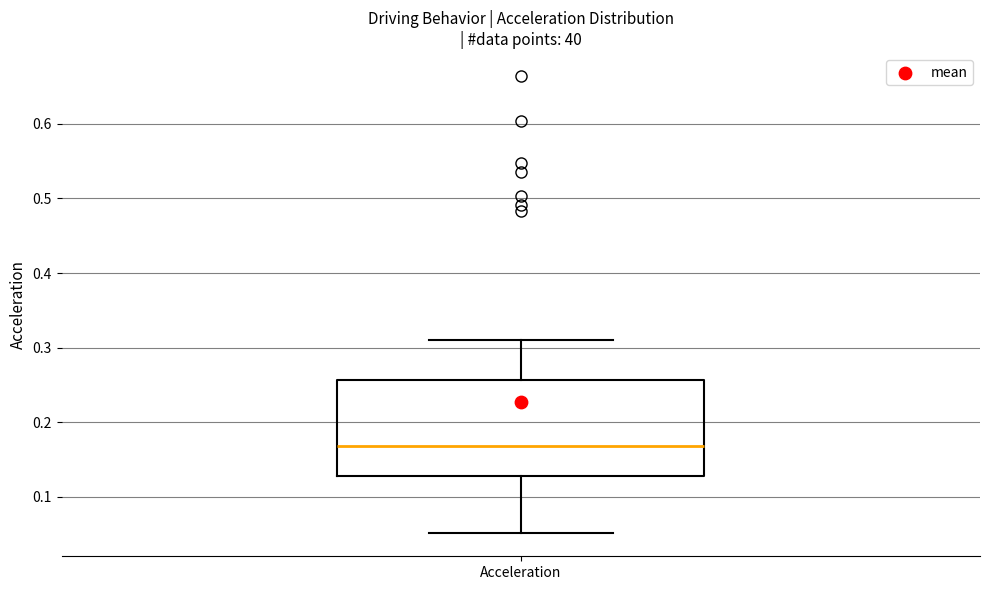

Transcribe this box plot: give where the median line is, the range the box spans, and where the two whiskers end, as read against the y-axis. The values are not printed on the chart, so give them approximately, as read against the axis.

median 0.17, box 0.13 to 0.26, whiskers 0.05 to 0.31